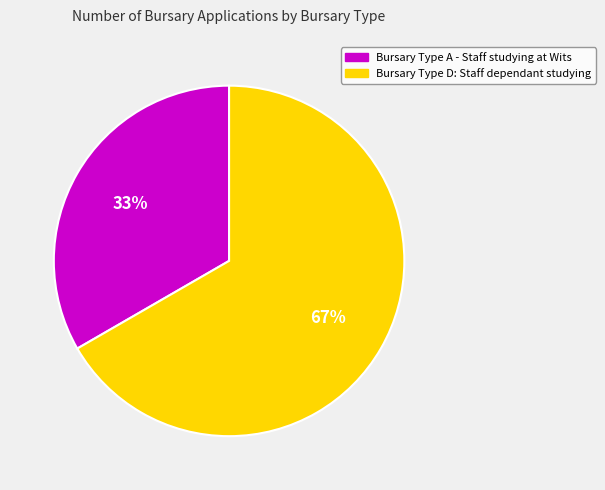

To the nearest percent, what is the combined percentage of Bursary Type D: Staff dependant studying and Bursary Type A - Staff studying at Wits?

100%